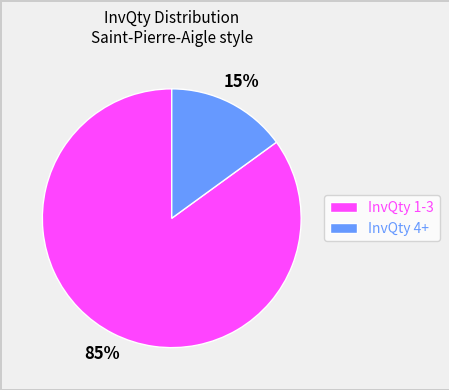

To the nearest percent, what percentage of the pie is InvQty 1-3?

85%